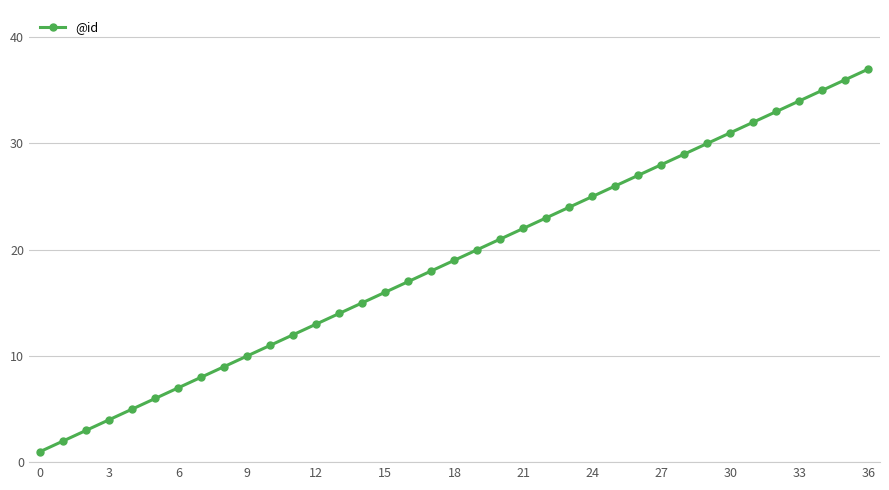

True or false: the data has more than 1 interior local peaks.

False